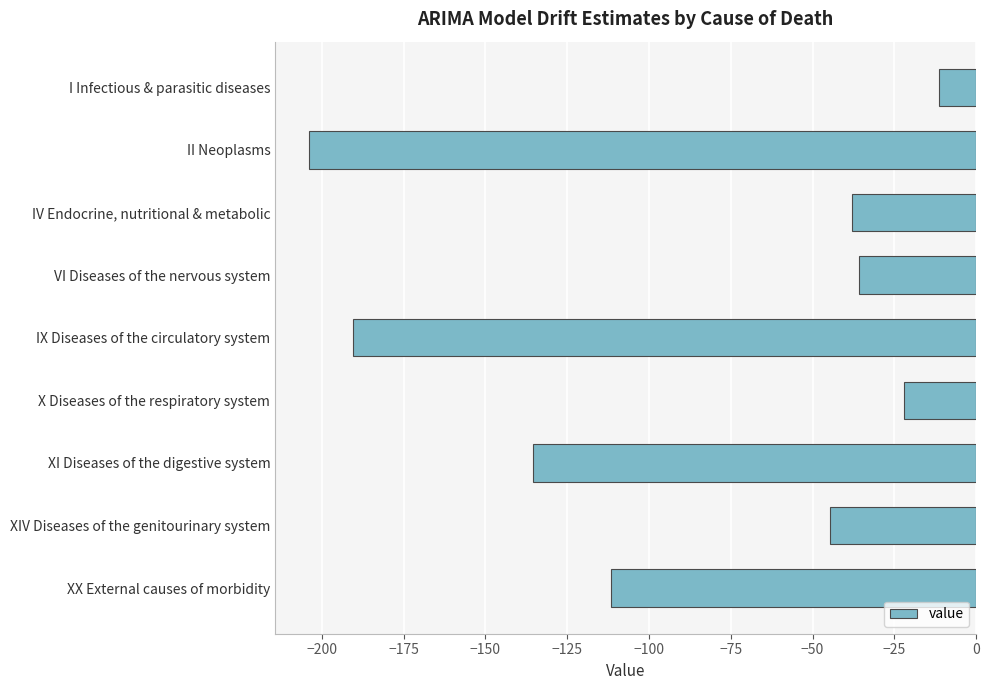

Reading top to bottom, what are all the values shown in this chart?

-11.2	-204.0	-38.0	-35.9	-190.6	-21.9	-135.4	-44.5	-111.8